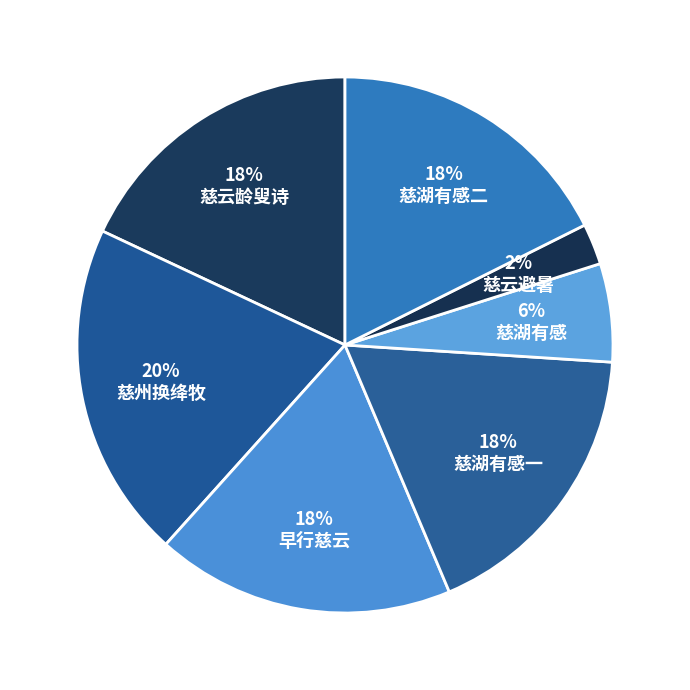

Count the number of slices in the pie.

7